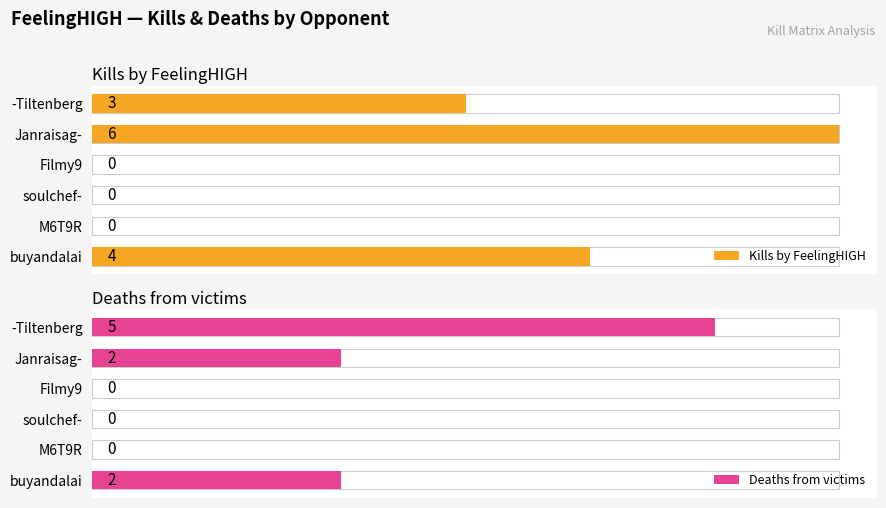

Reading left to right, what are all the values shown in this chart?

Kills by FeelingHIGH: 4	0	0	0	6	3
Deaths from victims: 2	0	0	0	2	5